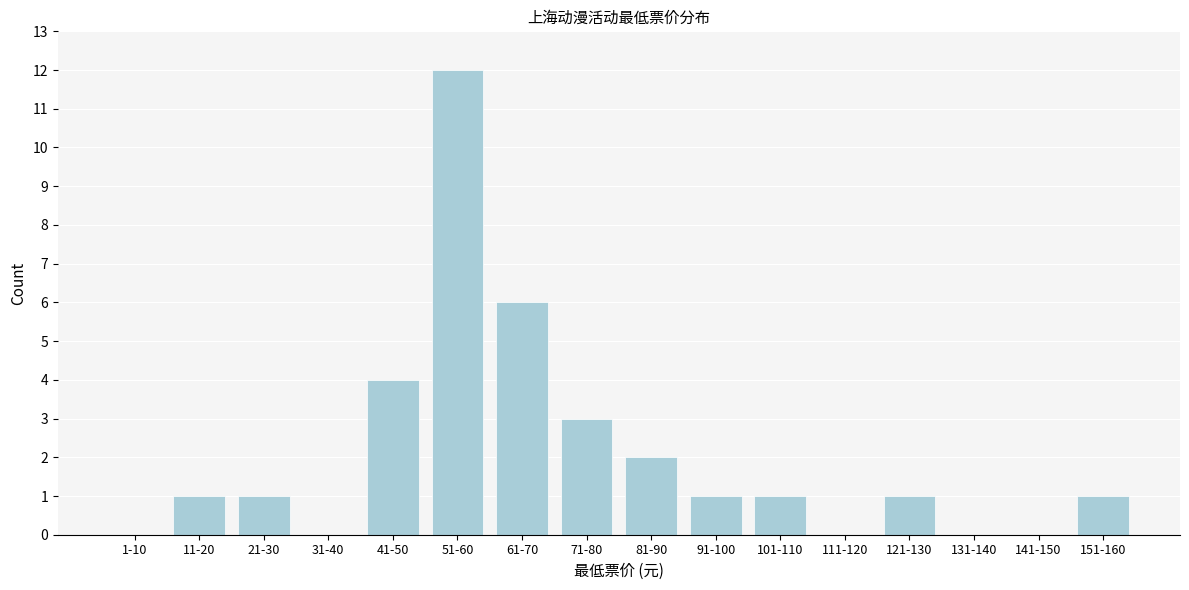

Reading right to left, what are all the values shown in this chart?

151-160=1	141-150=0	131-140=0	121-130=1	111-120=0	101-110=1	91-100=1	81-90=2	71-80=3	61-70=6	51-60=12	41-50=4	31-40=0	21-30=1	11-20=1	1-10=0